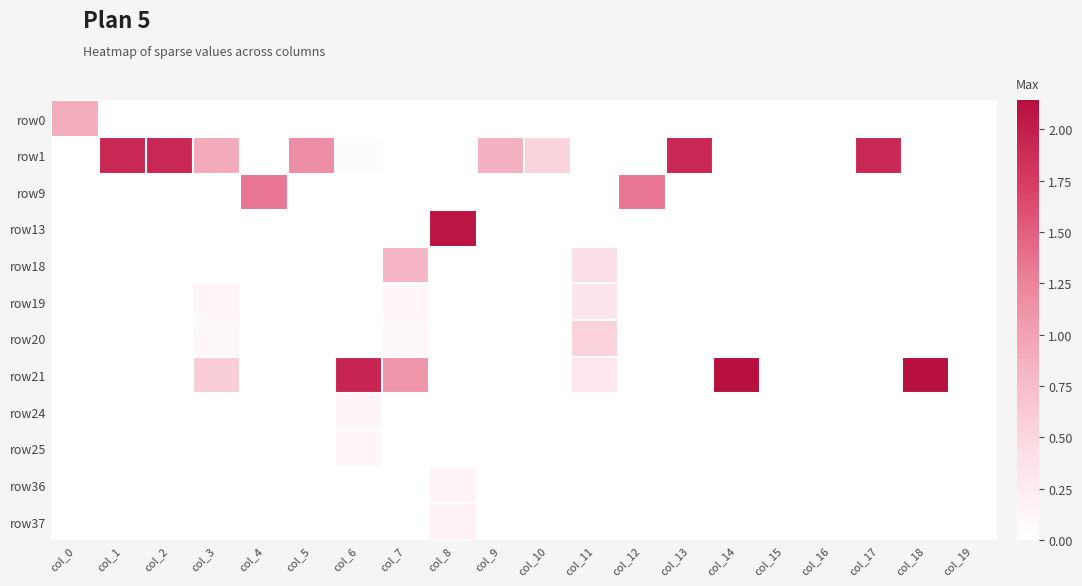

What is the difference between the highest and lowest values at col_13?

1.9